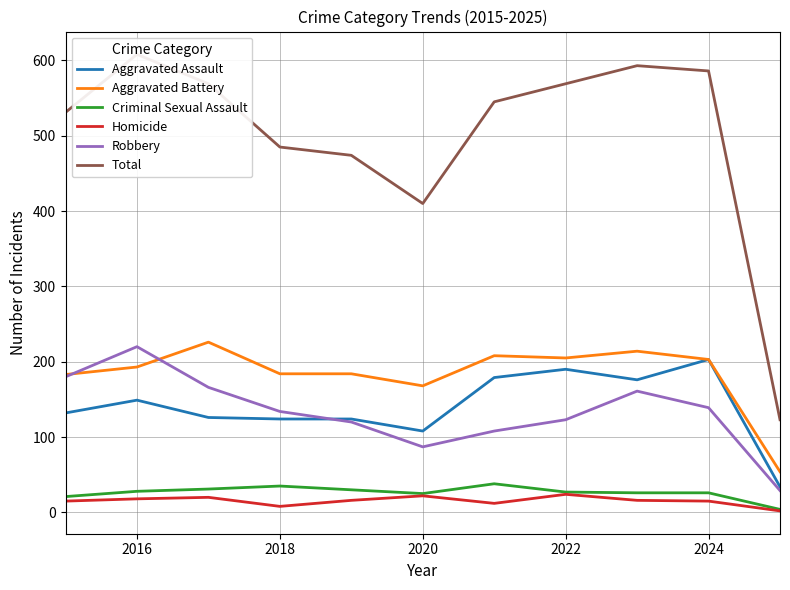

True or false: Robbery and Homicide intersect in this chart.

False